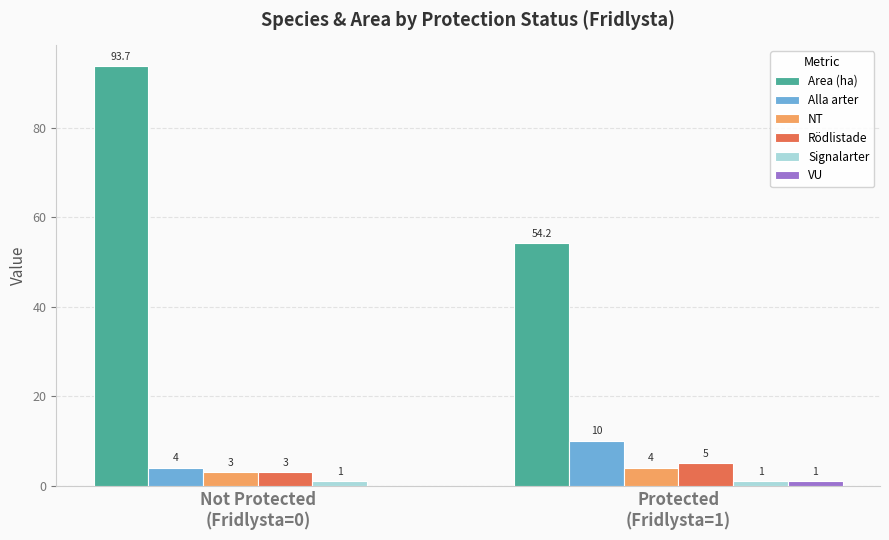

At which category is the sum across all series the highest?

Not Protected
(Fridlysta=0)